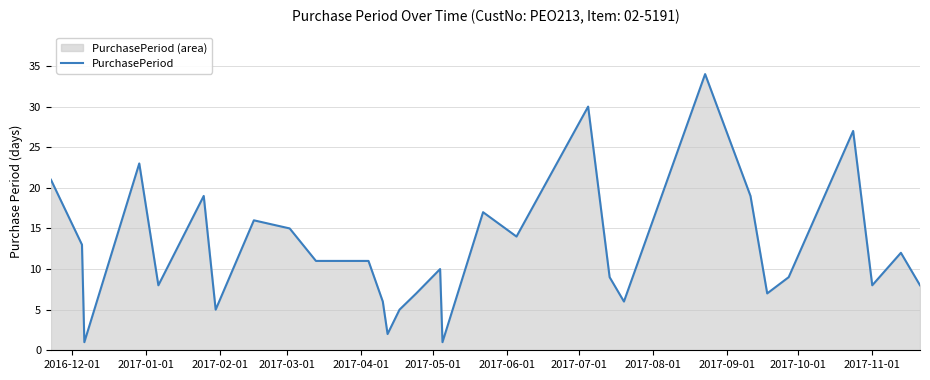

How many interior local valleys (lower than both neighbors) does the data have?

9